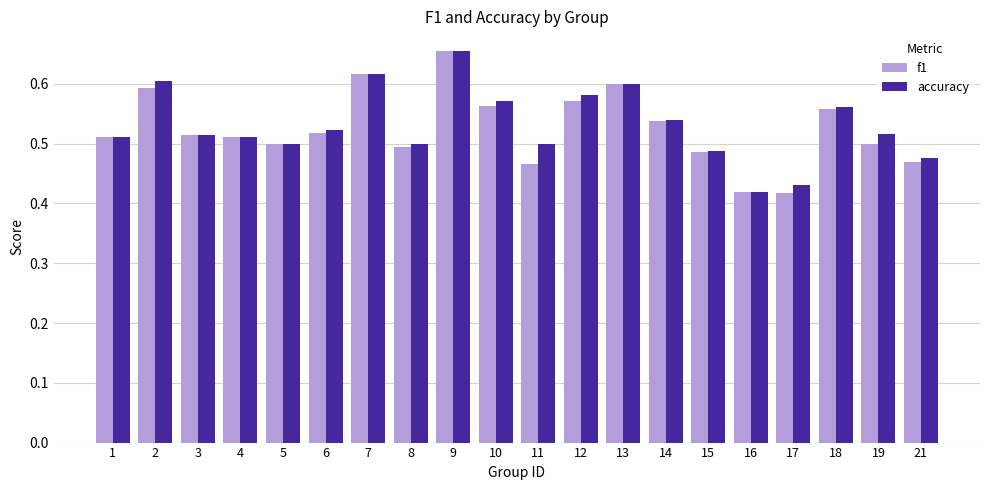

What is the sum of the f1 values at 6 and 18?

1.1